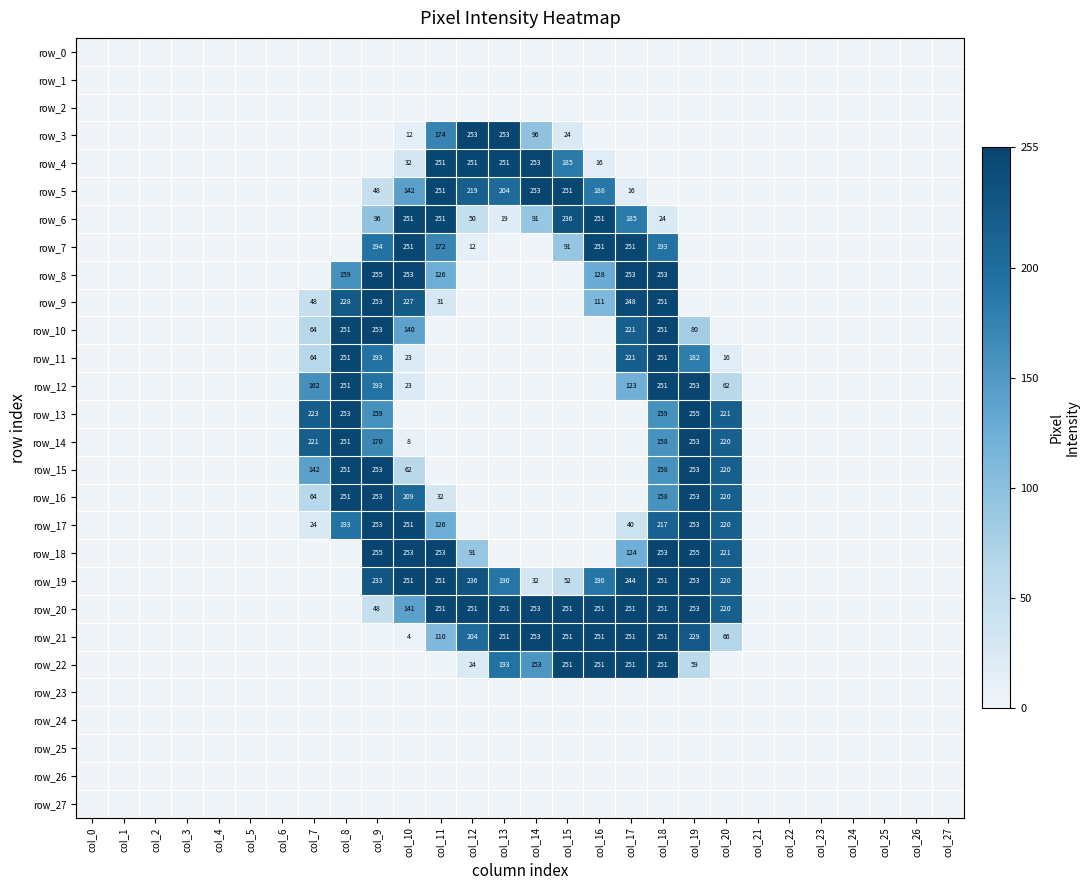

Reading left to right, what are all the values shown in this chart?

row_0: col_0=0	col_1=0	col_2=0	col_3=0	col_4=0	col_5=0	col_6=0	col_7=0	col_8=0	col_9=0	col_10=0	col_11=0	col_12=0	col_13=0	col_14=0	col_15=0	col_16=0	col_17=0	col_18=0	col_19=0	col_20=0	col_21=0	col_22=0	col_23=0	col_24=0	col_25=0	col_26=0	col_27=0
row_1: col_0=0	col_1=0	col_2=0	col_3=0	col_4=0	col_5=0	col_6=0	col_7=0	col_8=0	col_9=0	col_10=0	col_11=0	col_12=0	col_13=0	col_14=0	col_15=0	col_16=0	col_17=0	col_18=0	col_19=0	col_20=0	col_21=0	col_22=0	col_23=0	col_24=0	col_25=0	col_26=0	col_27=0
row_2: col_0=0	col_1=0	col_2=0	col_3=0	col_4=0	col_5=0	col_6=0	col_7=0	col_8=0	col_9=0	col_10=0	col_11=0	col_12=0	col_13=0	col_14=0	col_15=0	col_16=0	col_17=0	col_18=0	col_19=0	col_20=0	col_21=0	col_22=0	col_23=0	col_24=0	col_25=0	col_26=0	col_27=0
row_3: col_0=0	col_1=0	col_2=0	col_3=0	col_4=0	col_5=0	col_6=0	col_7=0	col_8=0	col_9=0	col_10=12	col_11=174	col_12=253	col_13=253	col_14=96	col_15=24	col_16=0	col_17=0	col_18=0	col_19=0	col_20=0	col_21=0	col_22=0	col_23=0	col_24=0	col_25=0	col_26=0	col_27=0
row_4: col_0=0	col_1=0	col_2=0	col_3=0	col_4=0	col_5=0	col_6=0	col_7=0	col_8=0	col_9=0	col_10=32	col_11=251	col_12=251	col_13=251	col_14=253	col_15=185	col_16=16	col_17=0	col_18=0	col_19=0	col_20=0	col_21=0	col_22=0	col_23=0	col_24=0	col_25=0	col_26=0	col_27=0
row_5: col_0=0	col_1=0	col_2=0	col_3=0	col_4=0	col_5=0	col_6=0	col_7=0	col_8=0	col_9=48	col_10=142	col_11=251	col_12=219	col_13=204	col_14=253	col_15=251	col_16=188	col_17=16	col_18=0	col_19=0	col_20=0	col_21=0	col_22=0	col_23=0	col_24=0	col_25=0	col_26=0	col_27=0
row_6: col_0=0	col_1=0	col_2=0	col_3=0	col_4=0	col_5=0	col_6=0	col_7=0	col_8=0	col_9=96	col_10=251	col_11=251	col_12=50	col_13=19	col_14=91	col_15=236	col_16=251	col_17=185	col_18=24	col_19=0	col_20=0	col_21=0	col_22=0	col_23=0	col_24=0	col_25=0	col_26=0	col_27=0
row_7: col_0=0	col_1=0	col_2=0	col_3=0	col_4=0	col_5=0	col_6=0	col_7=0	col_8=0	col_9=194	col_10=251	col_11=172	col_12=12	col_13=0	col_14=0	col_15=91	col_16=251	col_17=251	col_18=193	col_19=0	col_20=0	col_21=0	col_22=0	col_23=0	col_24=0	col_25=0	col_26=0	col_27=0
row_8: col_0=0	col_1=0	col_2=0	col_3=0	col_4=0	col_5=0	col_6=0	col_7=0	col_8=159	col_9=255	col_10=253	col_11=126	col_12=0	col_13=0	col_14=0	col_15=0	col_16=128	col_17=253	col_18=253	col_19=0	col_20=0	col_21=0	col_22=0	col_23=0	col_24=0	col_25=0	col_26=0	col_27=0
row_9: col_0=0	col_1=0	col_2=0	col_3=0	col_4=0	col_5=0	col_6=0	col_7=48	col_8=228	col_9=253	col_10=227	col_11=31	col_12=0	col_13=0	col_14=0	col_15=0	col_16=111	col_17=248	col_18=251	col_19=0	col_20=0	col_21=0	col_22=0	col_23=0	col_24=0	col_25=0	col_26=0	col_27=0
row_10: col_0=0	col_1=0	col_2=0	col_3=0	col_4=0	col_5=0	col_6=0	col_7=64	col_8=251	col_9=253	col_10=140	col_11=0	col_12=0	col_13=0	col_14=0	col_15=0	col_16=0	col_17=221	col_18=251	col_19=80	col_20=0	col_21=0	col_22=0	col_23=0	col_24=0	col_25=0	col_26=0	col_27=0
row_11: col_0=0	col_1=0	col_2=0	col_3=0	col_4=0	col_5=0	col_6=0	col_7=64	col_8=251	col_9=193	col_10=23	col_11=0	col_12=0	col_13=0	col_14=0	col_15=0	col_16=0	col_17=221	col_18=251	col_19=182	col_20=16	col_21=0	col_22=0	col_23=0	col_24=0	col_25=0	col_26=0	col_27=0
row_12: col_0=0	col_1=0	col_2=0	col_3=0	col_4=0	col_5=0	col_6=0	col_7=162	col_8=251	col_9=193	col_10=23	col_11=0	col_12=0	col_13=0	col_14=0	col_15=0	col_16=0	col_17=123	col_18=251	col_19=253	col_20=62	col_21=0	col_22=0	col_23=0	col_24=0	col_25=0	col_26=0	col_27=0
row_13: col_0=0	col_1=0	col_2=0	col_3=0	col_4=0	col_5=0	col_6=0	col_7=223	col_8=253	col_9=159	col_10=0	col_11=0	col_12=0	col_13=0	col_14=0	col_15=0	col_16=0	col_17=0	col_18=159	col_19=255	col_20=221	col_21=0	col_22=0	col_23=0	col_24=0	col_25=0	col_26=0	col_27=0
row_14: col_0=0	col_1=0	col_2=0	col_3=0	col_4=0	col_5=0	col_6=0	col_7=221	col_8=251	col_9=170	col_10=8	col_11=0	col_12=0	col_13=0	col_14=0	col_15=0	col_16=0	col_17=0	col_18=158	col_19=253	col_20=220	col_21=0	col_22=0	col_23=0	col_24=0	col_25=0	col_26=0	col_27=0
row_15: col_0=0	col_1=0	col_2=0	col_3=0	col_4=0	col_5=0	col_6=0	col_7=142	col_8=251	col_9=253	col_10=62	col_11=0	col_12=0	col_13=0	col_14=0	col_15=0	col_16=0	col_17=0	col_18=158	col_19=253	col_20=220	col_21=0	col_22=0	col_23=0	col_24=0	col_25=0	col_26=0	col_27=0
row_16: col_0=0	col_1=0	col_2=0	col_3=0	col_4=0	col_5=0	col_6=0	col_7=64	col_8=251	col_9=253	col_10=209	col_11=32	col_12=0	col_13=0	col_14=0	col_15=0	col_16=0	col_17=0	col_18=158	col_19=253	col_20=220	col_21=0	col_22=0	col_23=0	col_24=0	col_25=0	col_26=0	col_27=0
row_17: col_0=0	col_1=0	col_2=0	col_3=0	col_4=0	col_5=0	col_6=0	col_7=24	col_8=193	col_9=253	col_10=251	col_11=126	col_12=0	col_13=0	col_14=0	col_15=0	col_16=0	col_17=40	col_18=217	col_19=253	col_20=220	col_21=0	col_22=0	col_23=0	col_24=0	col_25=0	col_26=0	col_27=0
row_18: col_0=0	col_1=0	col_2=0	col_3=0	col_4=0	col_5=0	col_6=0	col_7=0	col_8=0	col_9=255	col_10=253	col_11=253	col_12=91	col_13=0	col_14=0	col_15=0	col_16=0	col_17=124	col_18=253	col_19=255	col_20=221	col_21=0	col_22=0	col_23=0	col_24=0	col_25=0	col_26=0	col_27=0
row_19: col_0=0	col_1=0	col_2=0	col_3=0	col_4=0	col_5=0	col_6=0	col_7=0	col_8=0	col_9=233	col_10=251	col_11=251	col_12=236	col_13=190	col_14=32	col_15=52	col_16=190	col_17=244	col_18=251	col_19=253	col_20=220	col_21=0	col_22=0	col_23=0	col_24=0	col_25=0	col_26=0	col_27=0
row_20: col_0=0	col_1=0	col_2=0	col_3=0	col_4=0	col_5=0	col_6=0	col_7=0	col_8=0	col_9=48	col_10=141	col_11=251	col_12=251	col_13=251	col_14=253	col_15=251	col_16=251	col_17=251	col_18=251	col_19=253	col_20=220	col_21=0	col_22=0	col_23=0	col_24=0	col_25=0	col_26=0	col_27=0
row_21: col_0=0	col_1=0	col_2=0	col_3=0	col_4=0	col_5=0	col_6=0	col_7=0	col_8=0	col_9=0	col_10=4	col_11=110	col_12=204	col_13=251	col_14=253	col_15=251	col_16=251	col_17=251	col_18=251	col_19=229	col_20=66	col_21=0	col_22=0	col_23=0	col_24=0	col_25=0	col_26=0	col_27=0
row_22: col_0=0	col_1=0	col_2=0	col_3=0	col_4=0	col_5=0	col_6=0	col_7=0	col_8=0	col_9=0	col_10=0	col_11=0	col_12=24	col_13=193	col_14=153	col_15=251	col_16=251	col_17=251	col_18=251	col_19=59	col_20=0	col_21=0	col_22=0	col_23=0	col_24=0	col_25=0	col_26=0	col_27=0
row_23: col_0=0	col_1=0	col_2=0	col_3=0	col_4=0	col_5=0	col_6=0	col_7=0	col_8=0	col_9=0	col_10=0	col_11=0	col_12=0	col_13=0	col_14=0	col_15=0	col_16=0	col_17=0	col_18=0	col_19=0	col_20=0	col_21=0	col_22=0	col_23=0	col_24=0	col_25=0	col_26=0	col_27=0
row_24: col_0=0	col_1=0	col_2=0	col_3=0	col_4=0	col_5=0	col_6=0	col_7=0	col_8=0	col_9=0	col_10=0	col_11=0	col_12=0	col_13=0	col_14=0	col_15=0	col_16=0	col_17=0	col_18=0	col_19=0	col_20=0	col_21=0	col_22=0	col_23=0	col_24=0	col_25=0	col_26=0	col_27=0
row_25: col_0=0	col_1=0	col_2=0	col_3=0	col_4=0	col_5=0	col_6=0	col_7=0	col_8=0	col_9=0	col_10=0	col_11=0	col_12=0	col_13=0	col_14=0	col_15=0	col_16=0	col_17=0	col_18=0	col_19=0	col_20=0	col_21=0	col_22=0	col_23=0	col_24=0	col_25=0	col_26=0	col_27=0
row_26: col_0=0	col_1=0	col_2=0	col_3=0	col_4=0	col_5=0	col_6=0	col_7=0	col_8=0	col_9=0	col_10=0	col_11=0	col_12=0	col_13=0	col_14=0	col_15=0	col_16=0	col_17=0	col_18=0	col_19=0	col_20=0	col_21=0	col_22=0	col_23=0	col_24=0	col_25=0	col_26=0	col_27=0
row_27: col_0=0	col_1=0	col_2=0	col_3=0	col_4=0	col_5=0	col_6=0	col_7=0	col_8=0	col_9=0	col_10=0	col_11=0	col_12=0	col_13=0	col_14=0	col_15=0	col_16=0	col_17=0	col_18=0	col_19=0	col_20=0	col_21=0	col_22=0	col_23=0	col_24=0	col_25=0	col_26=0	col_27=0